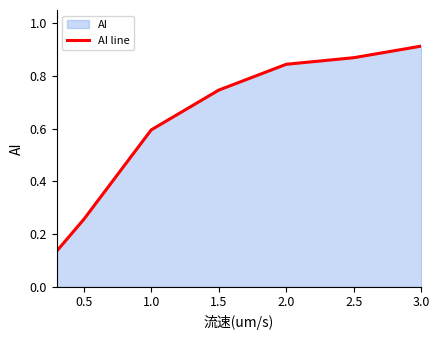

What is the difference between the values at 2.0 and 0.5?

0.6